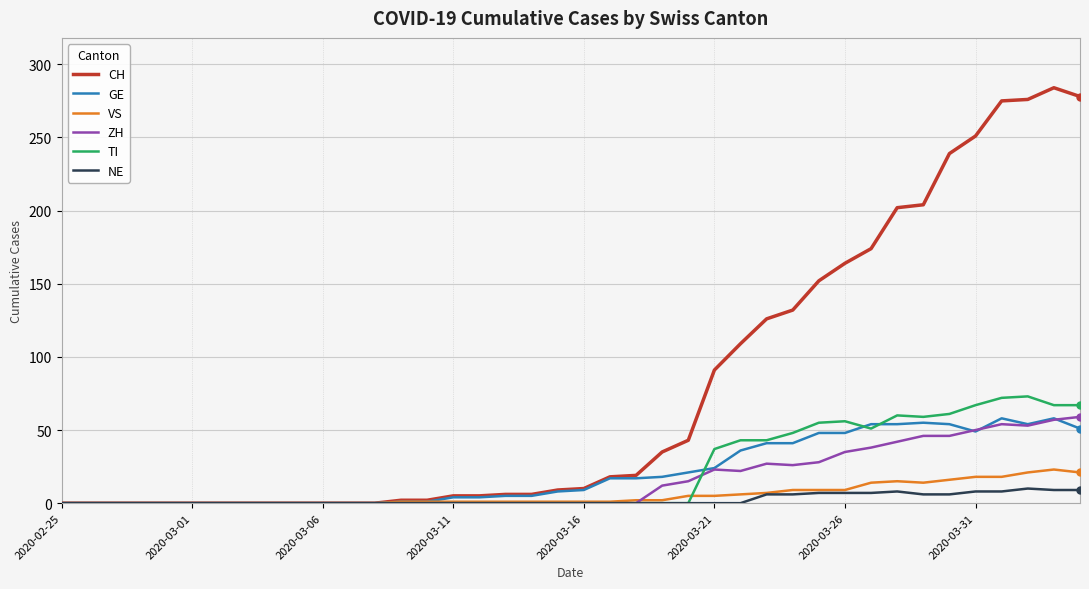

Which series has the largest total across all categories?

CH